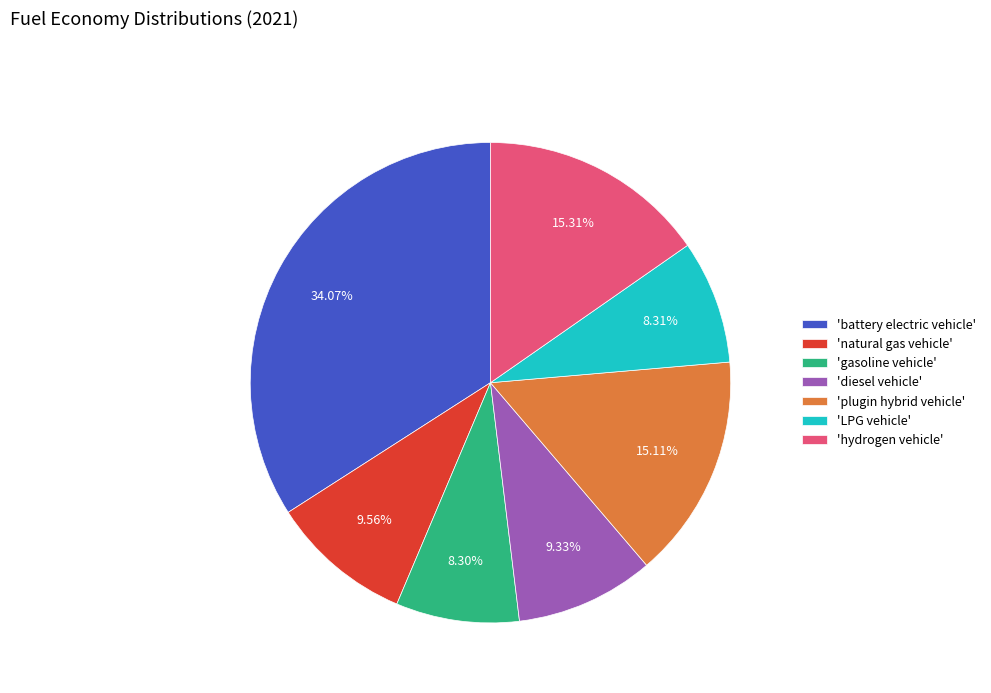

How many segments does this pie chart have?

7